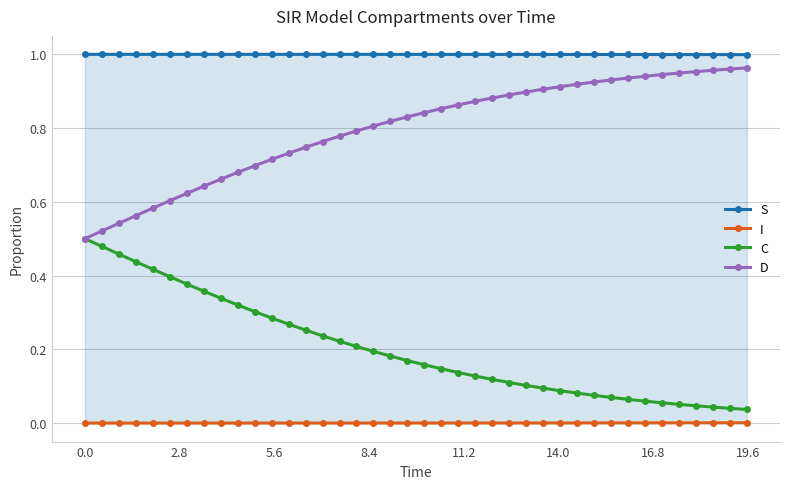

Does the chart display data point markers on the line(s)?

Yes